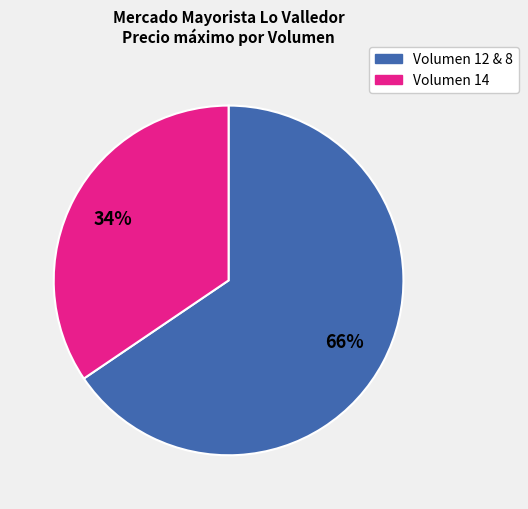

Is there a majority slice in this chart?

Yes